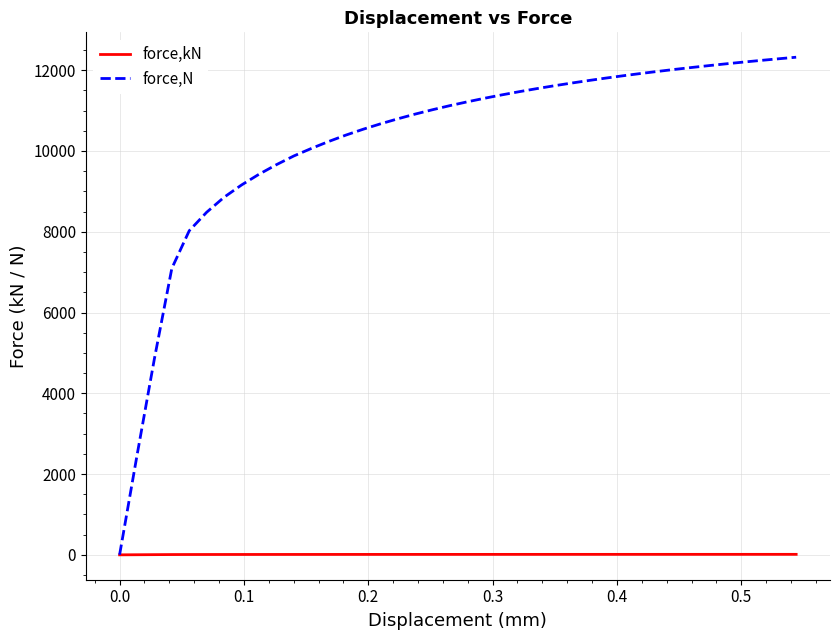

What are all the series names shown in the legend?

force,kN, force,N